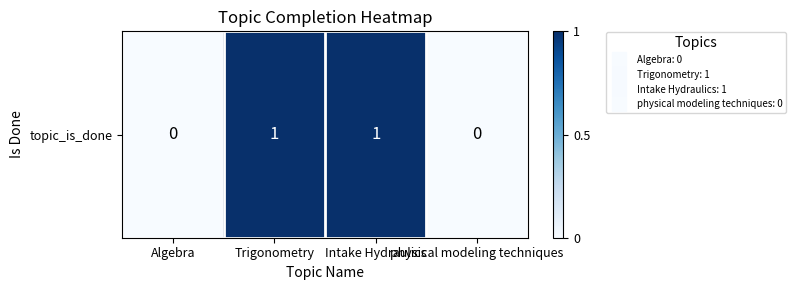

List the labels in order of value, smallest first.

Algebra, physical modeling techniques, Trigonometry, Intake Hydraulics